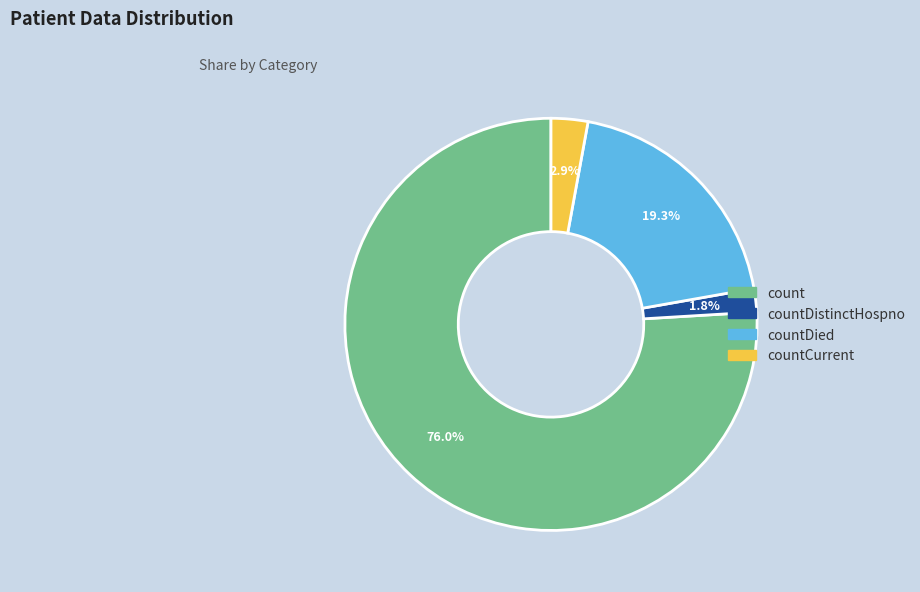

Does any single category account for the majority?

Yes